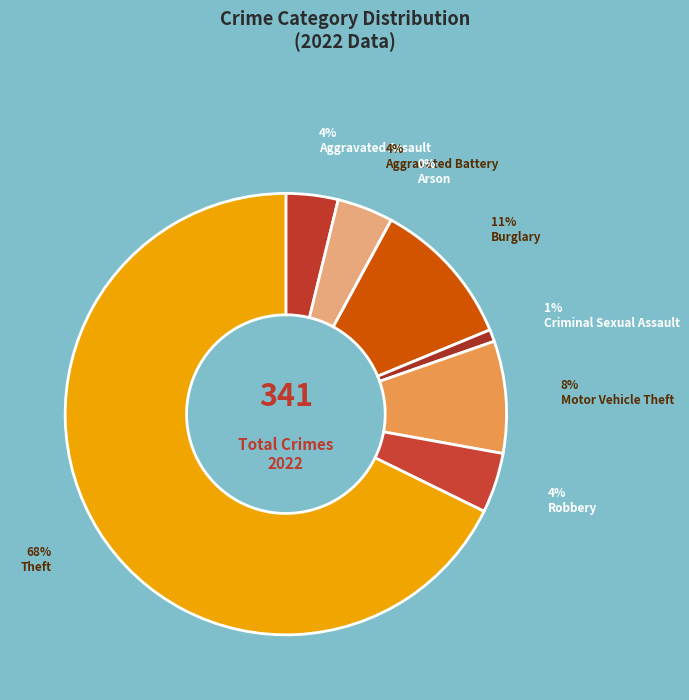

How much of the chart is everything except Criminal Sexual Assault?

99.1%